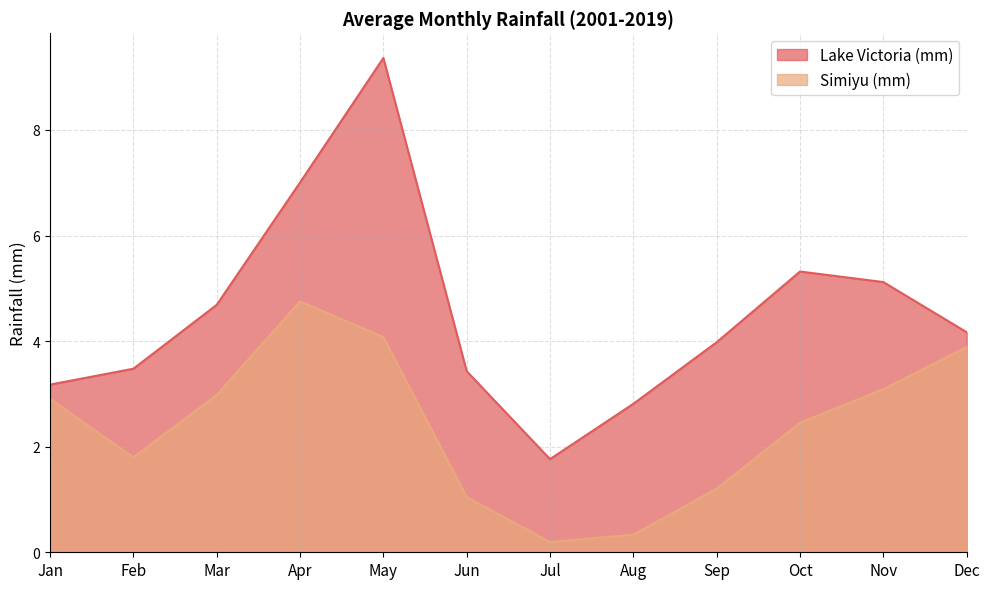

True or false: Simiyu (mm) and Lake Victoria (mm) cross at least once.

False